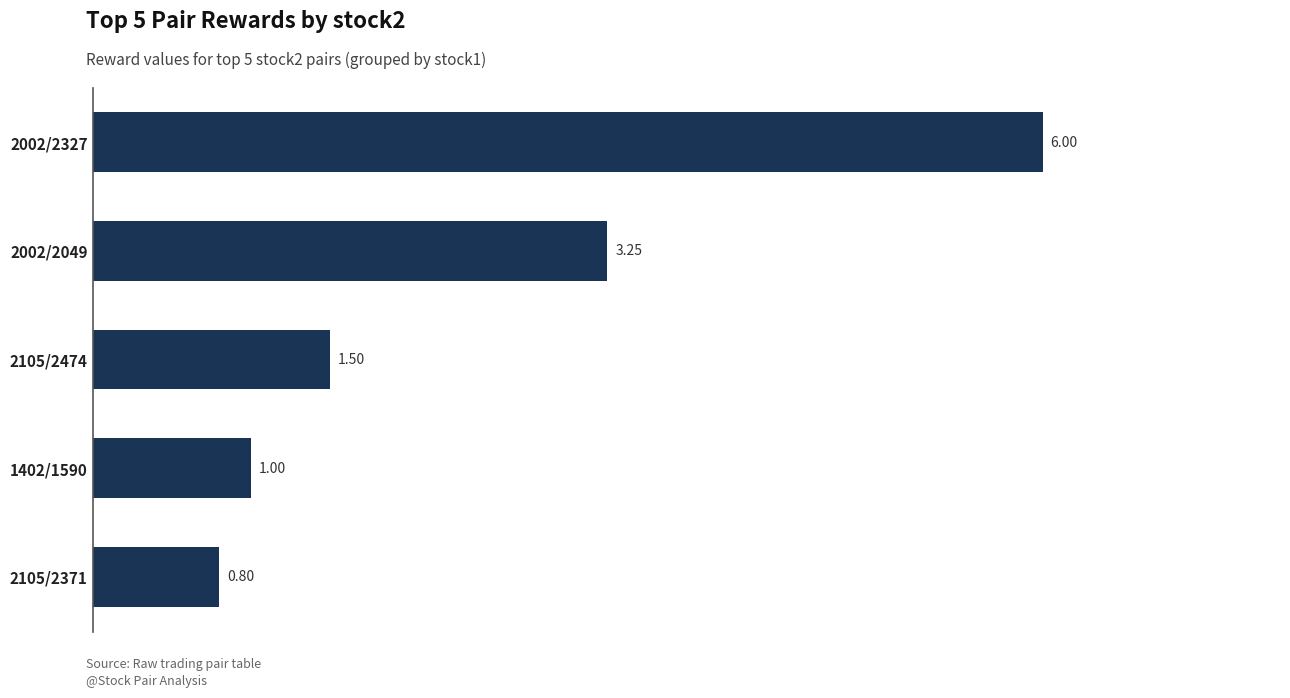

How many categories are shown in the chart?

5